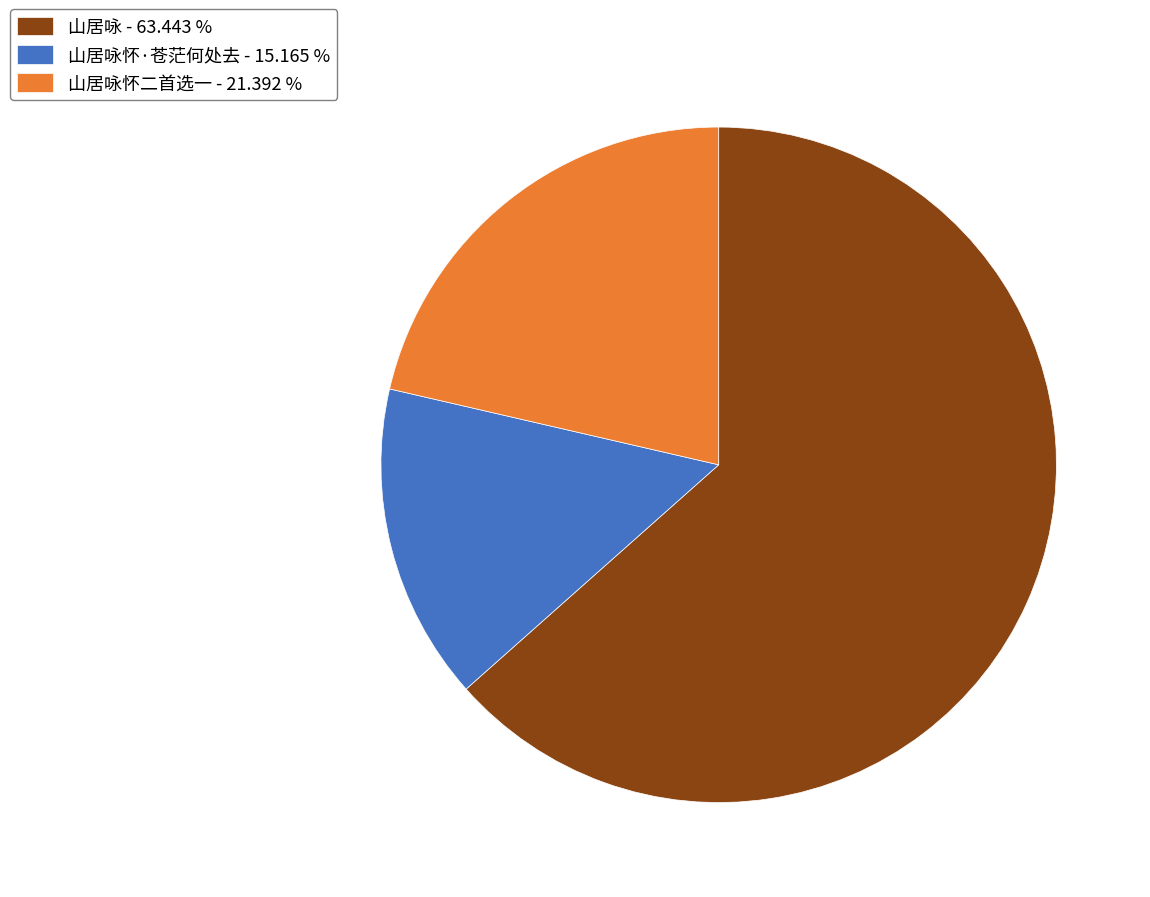

Is the sum of 山居咏怀二首选一 - 21.392 % and 山居咏 - 63.443 % greater than half?

Yes